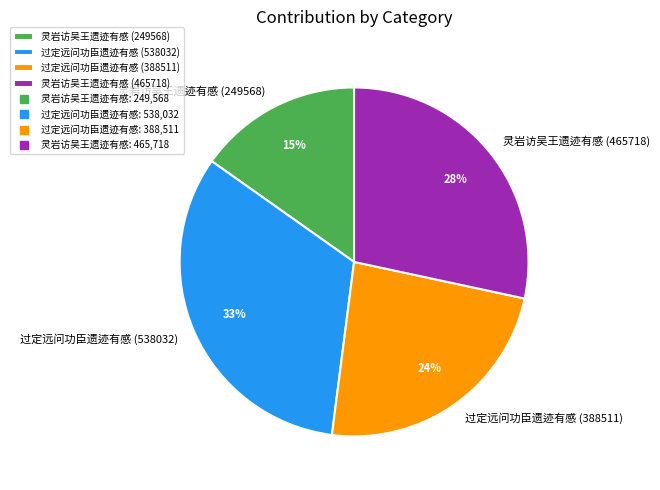

What is the smallest slice in the pie chart?

灵岩访吴王遗迹有感 (249568)